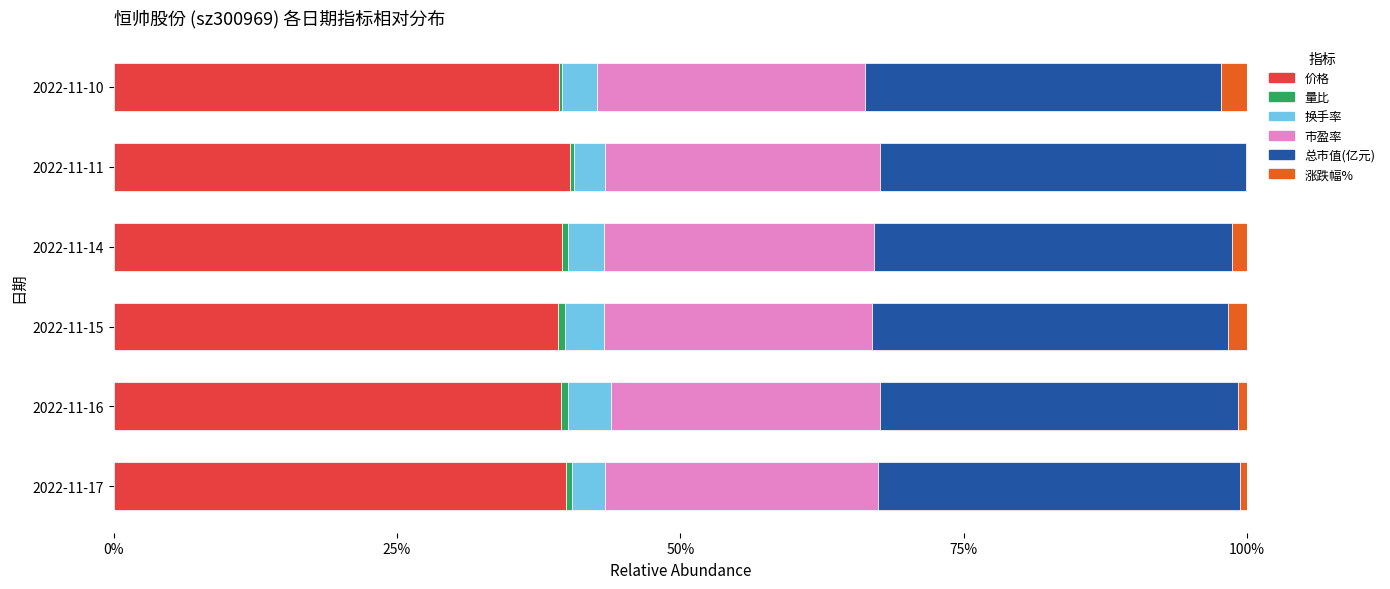

What is the value of the 市盈率 bar at the 4th from the left?

0.2